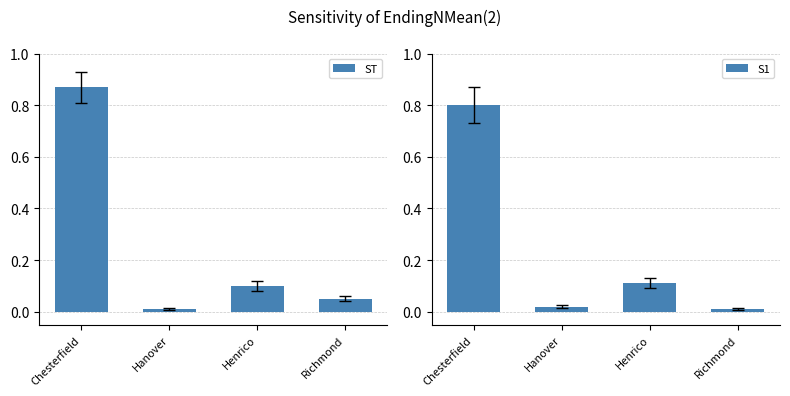

The S1 series shows 0.0 at Hanover. True or false?

False